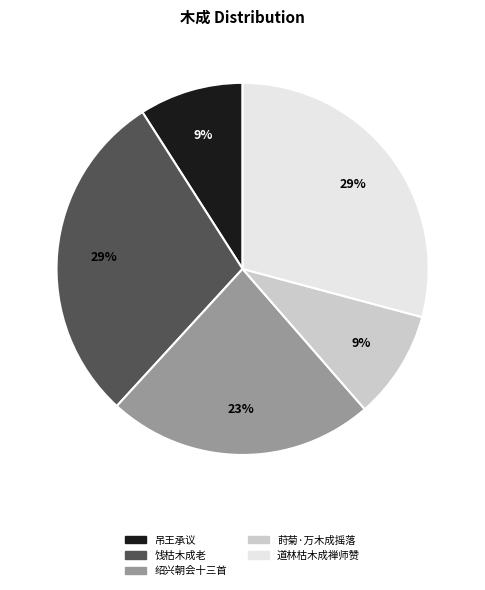

Is there any slice that represents more than half of the pie?

No